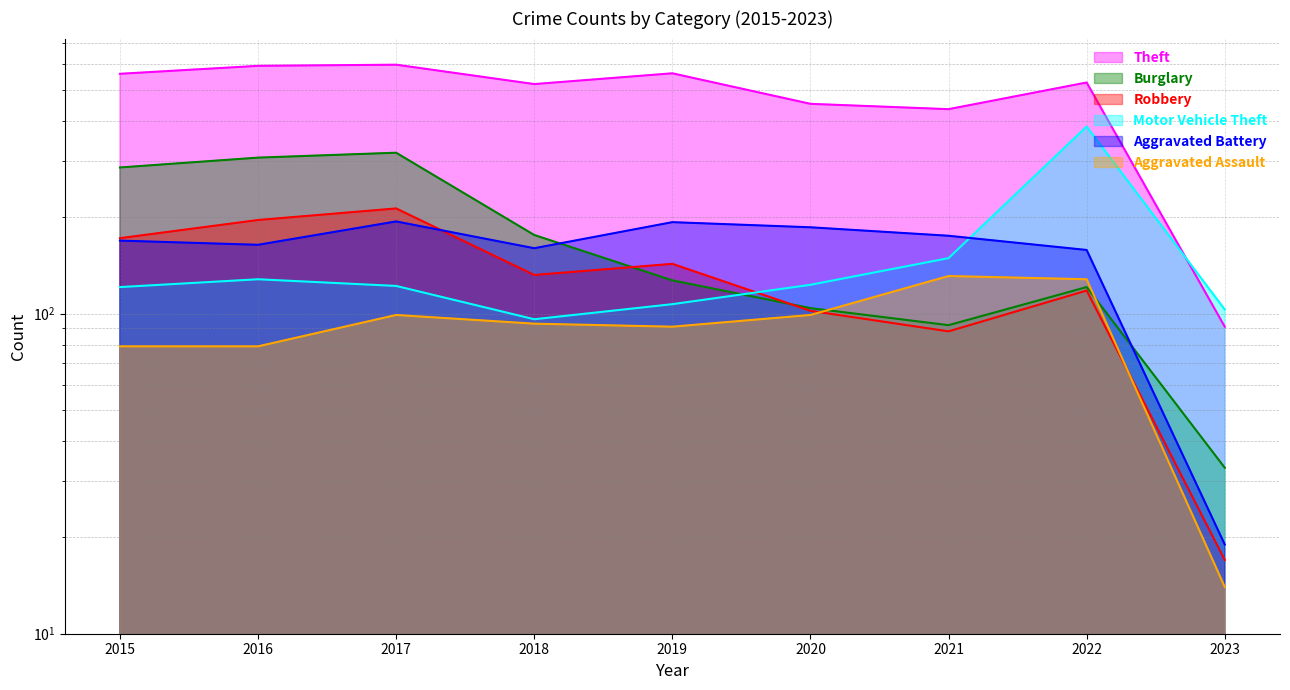

Which series has the widest spread of values?

Theft